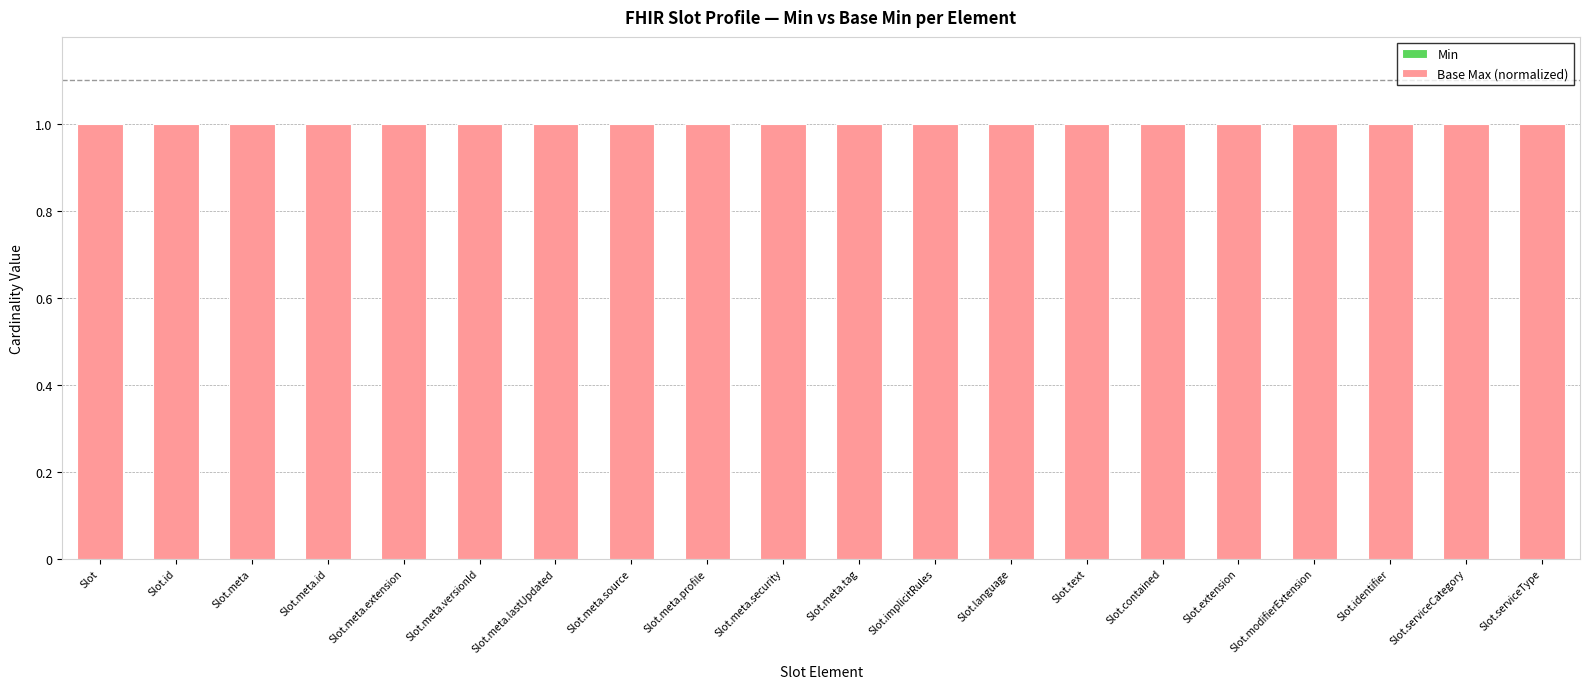

What position from the left is Slot.meta.source?

8